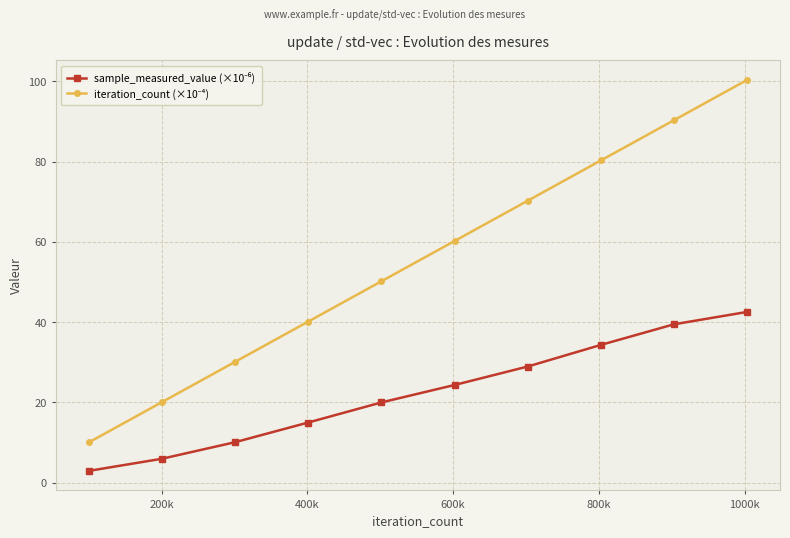

What is the smallest value displayed?

2.9